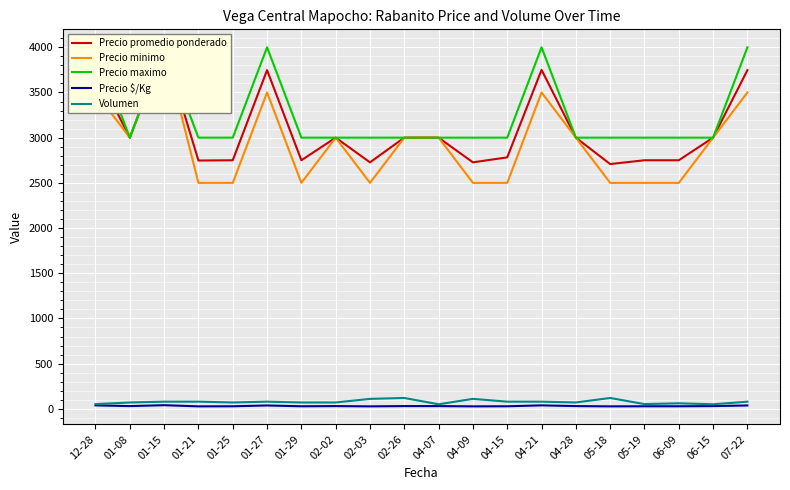

How many series are shown in this chart?

5